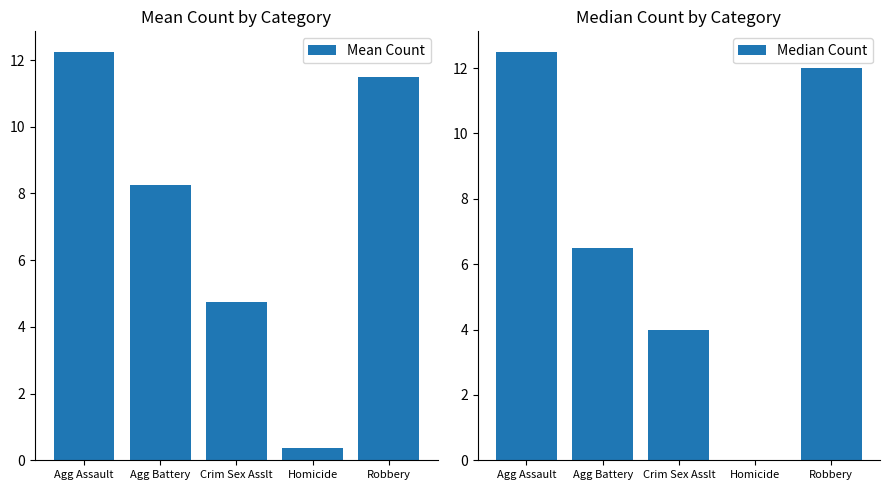

List the series in order of their peak value, highest first.

Median Count, Mean Count